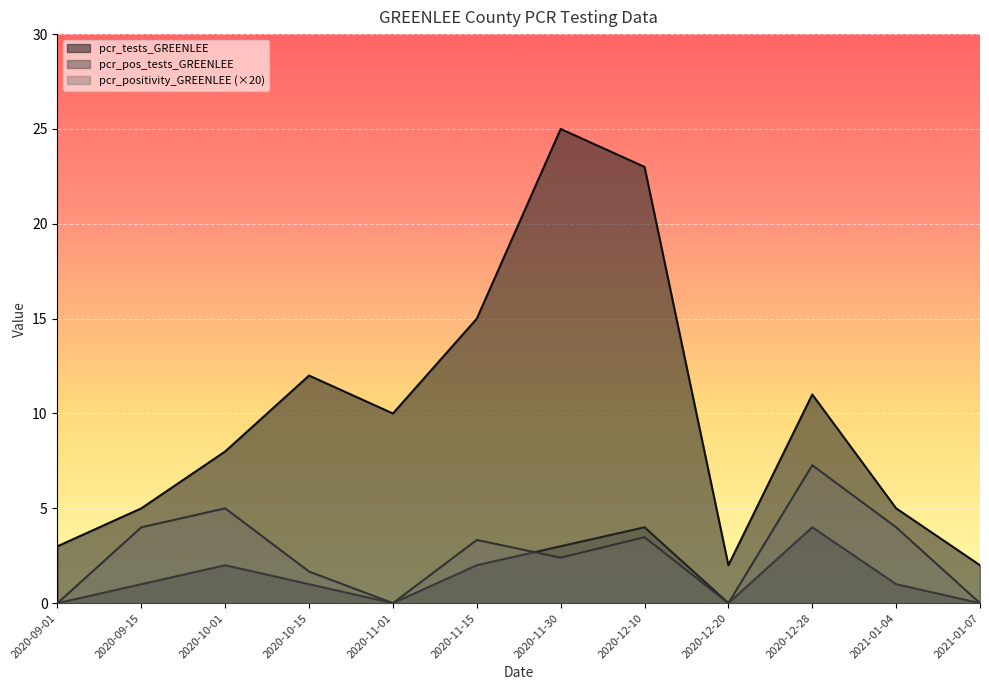

Which series has the largest range (max minus min)?

pcr_tests_GREENLEE